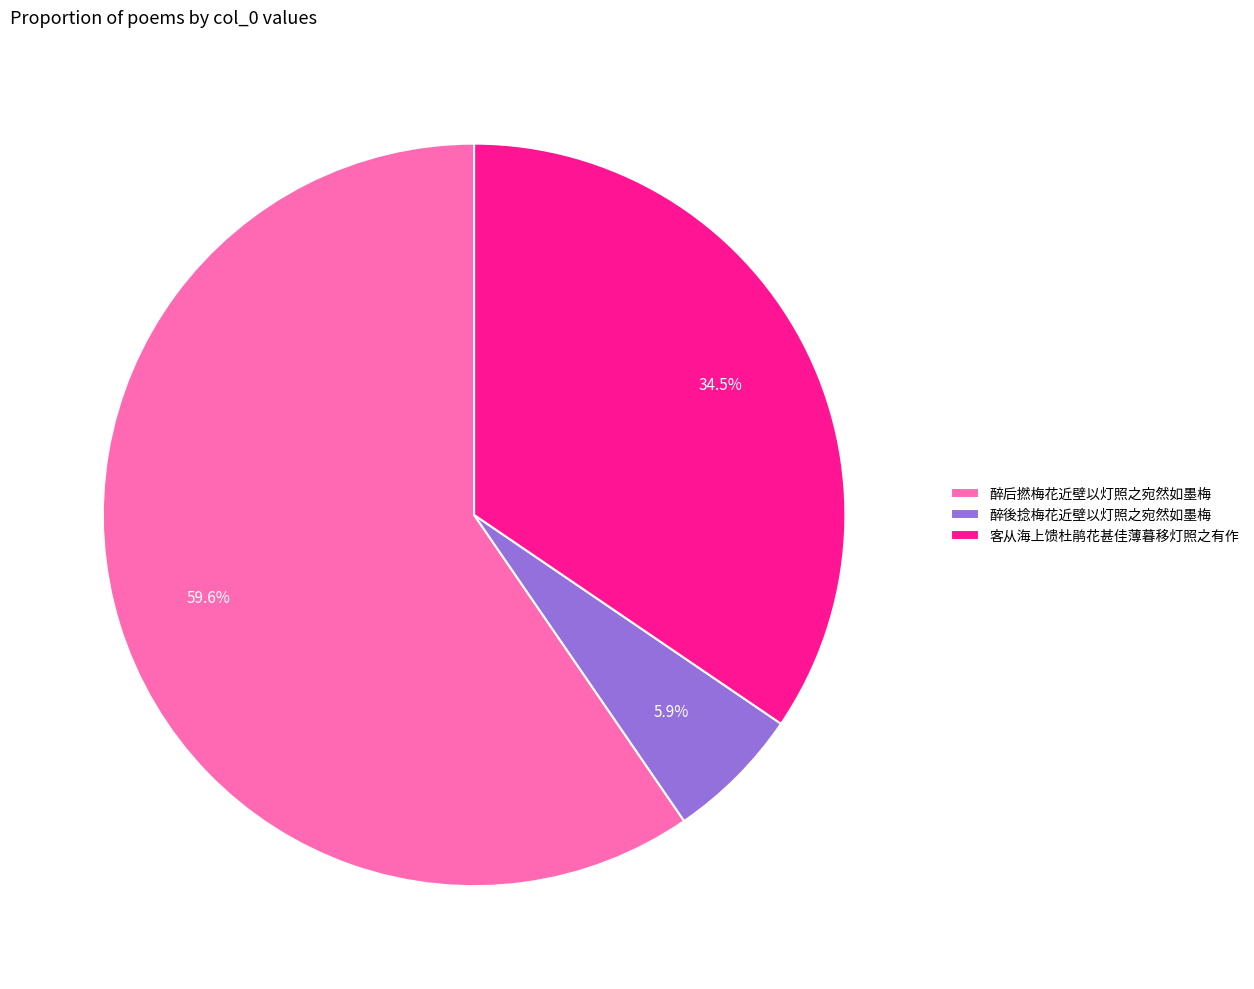

Is the sum of 醉后撚梅花近壁以灯照之宛然如墨梅 and 醉後捻梅花近壁以灯照之宛然如墨梅 greater than half?

Yes